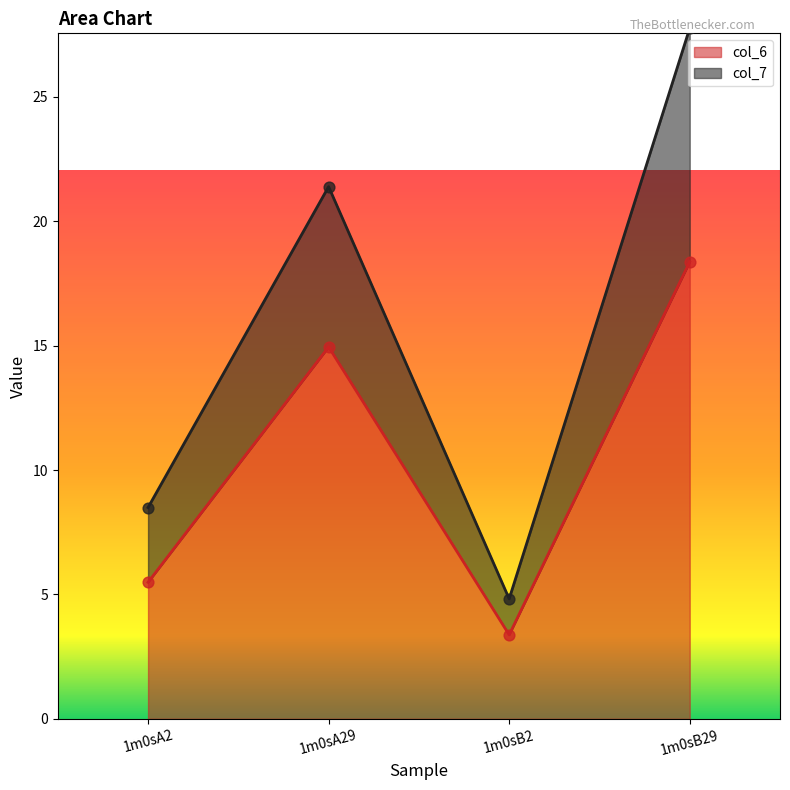

At how many categories does at least one series exceed 24?

1